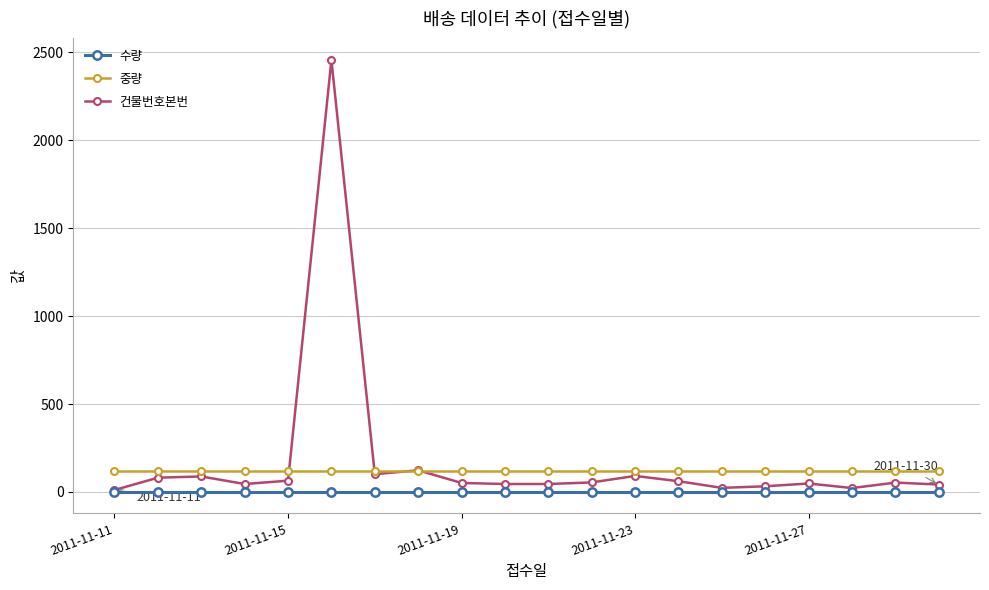

True or false: 건물번호본번 has more than 2 points higher than both neighbors.

True